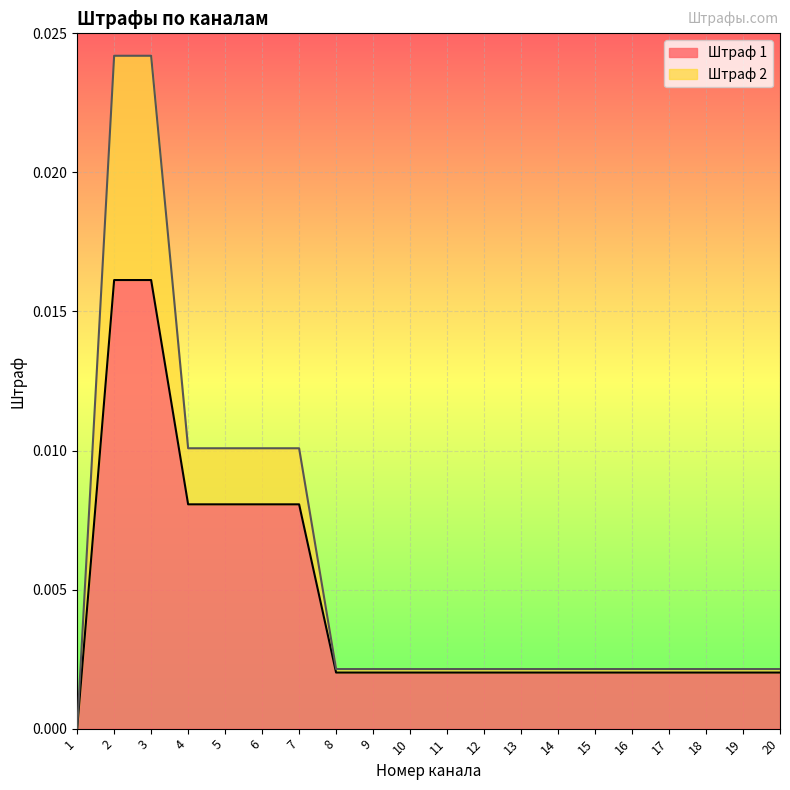

Count the Штраф 1 values in the range 0 to 1.

20